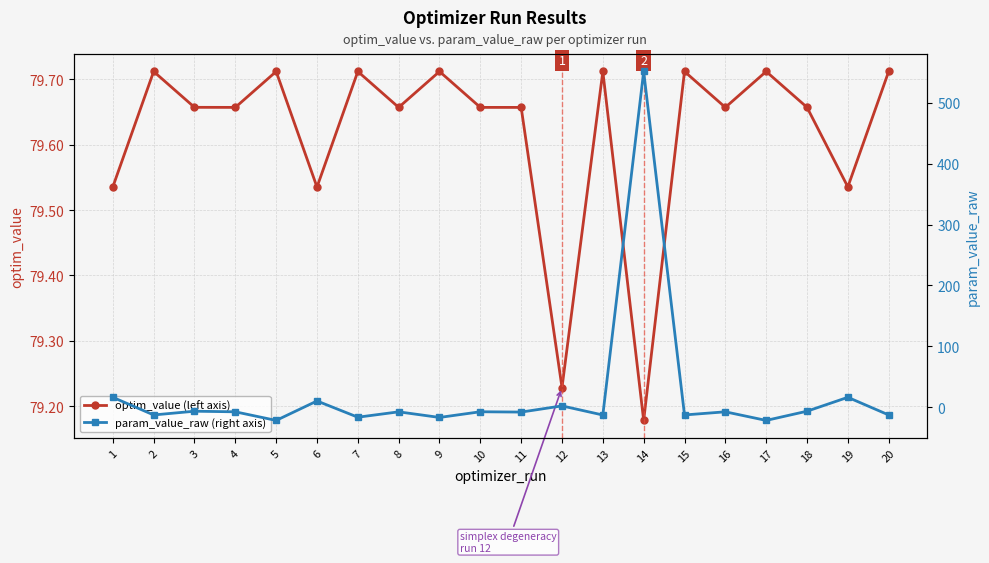

What is the difference between the second highest and second lowest values in the optim_value (left axis) series?

0.5